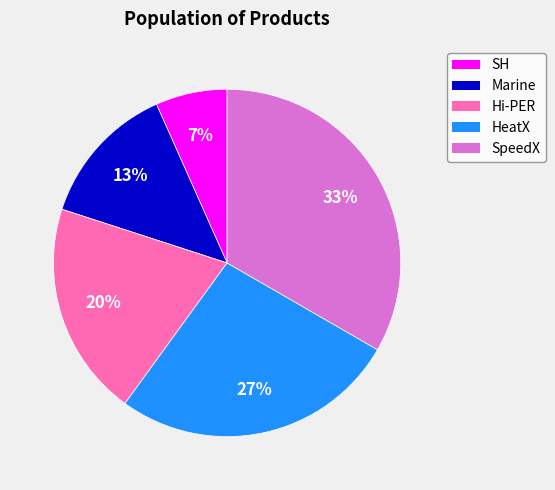

Is the sum of SH and HeatX greater than half?

No